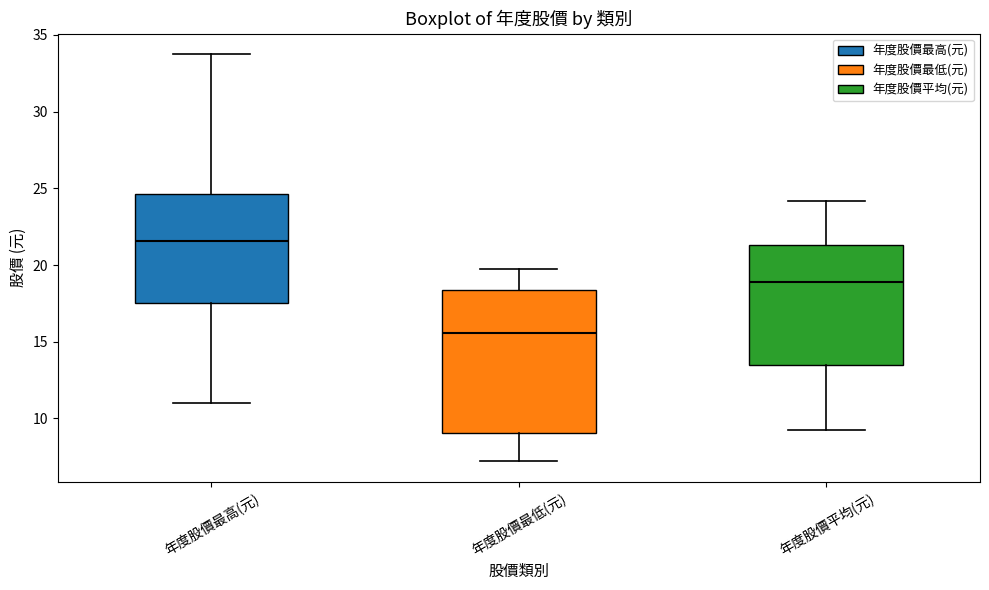

Reading left to right, transcribe this box plot: for each box, give where its median line is, the range the box spans, and where its two whiskers end, as read against the y-axis. The values are not printed on the chart, so give them approximately, as read against the axis.

年度股價最高(元): median 21.5, box 17.5 to 24.5, whiskers 11.0 to 34.0
年度股價最低(元): median 15.5, box 9.0 to 18.5, whiskers 7.0 to 20.0
年度股價平均(元): median 19.0, box 13.5 to 21.5, whiskers 9.5 to 24.0